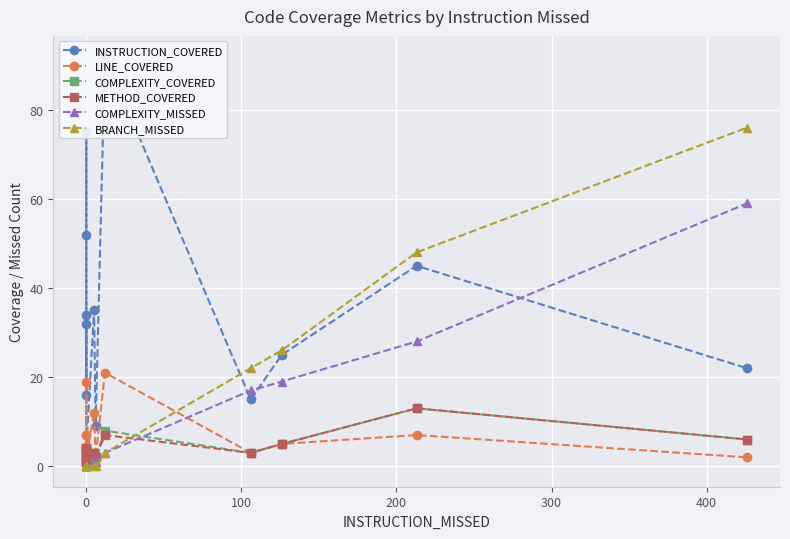

What is the maximum value shown in the chart?

92